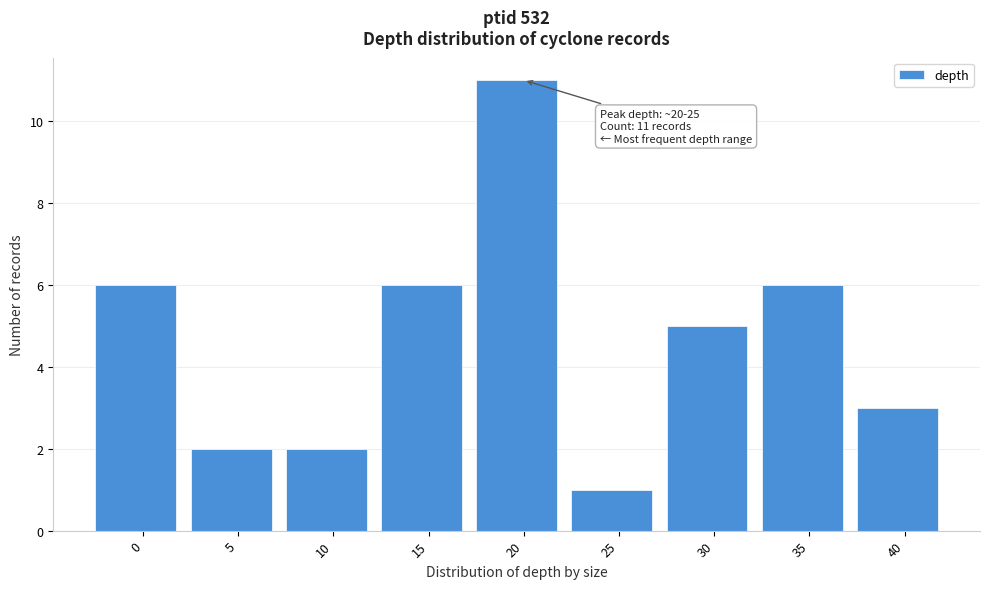

Reading right to left, what are all the values shown in this chart?

40=3	35=6	30=5	25=1	20=11	15=6	10=2	5=2	0=6